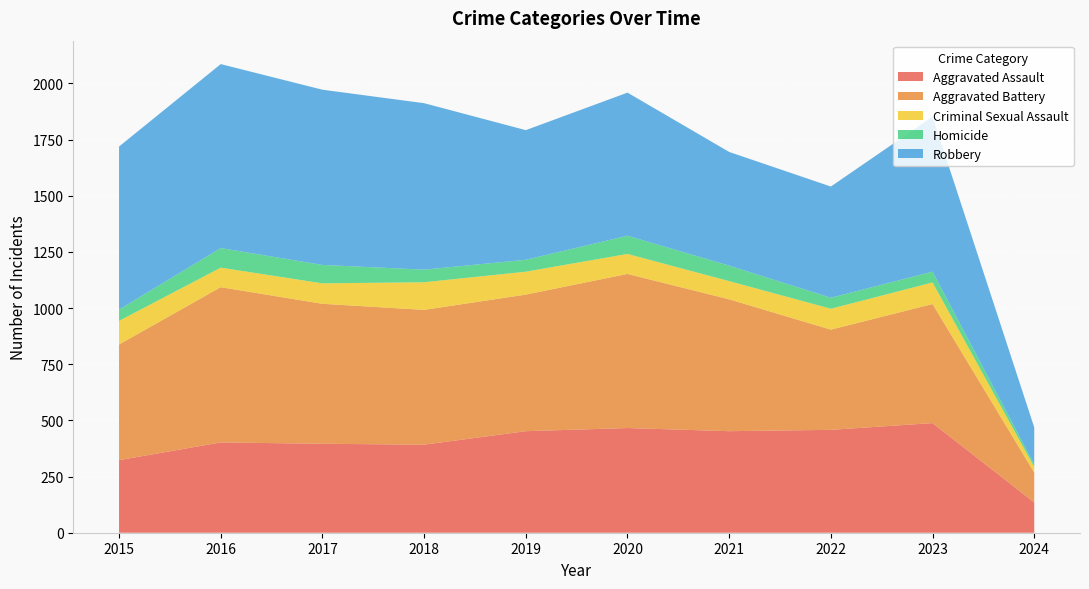

Reading left to right, list all the values displayed in this chart.

Aggravated Assault: 2015=323	2016=402	2017=396	2018=392	2019=452	2020=466	2021=452	2022=458	2023=488	2024=135
Aggravated Battery: 2015=515	2016=691	2017=623	2018=600	2019=608	2020=686	2021=587	2022=446	2023=530	2024=133
Criminal Sexual Assault: 2015=105	2016=87	2017=91	2018=123	2019=102	2020=89	2021=81	2022=93	2023=96	2024=25
Homicide: 2015=50	2016=87	2017=82	2018=56	2019=53	2020=81	2021=69	2022=49	2023=48	2024=11
Robbery: 2015=726	2016=819	2017=780	2018=741	2019=577	2020=637	2021=506	2022=495	2023=690	2024=165